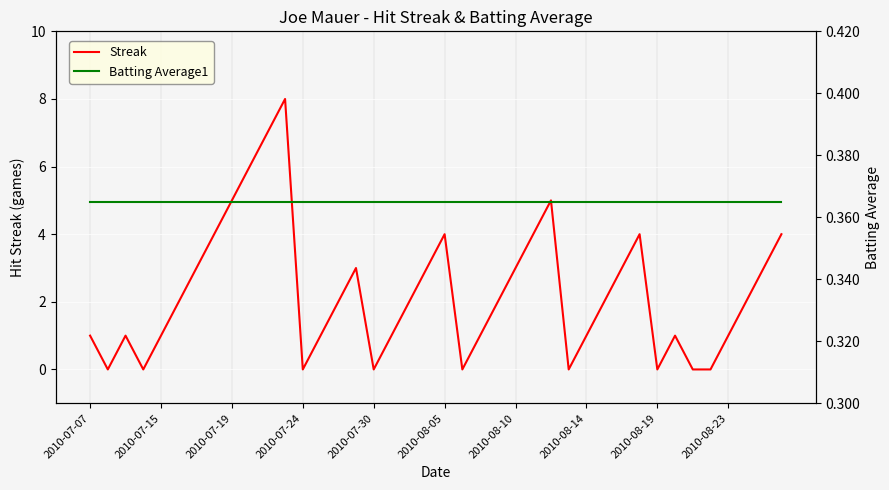

How many series are shown in this chart?

2